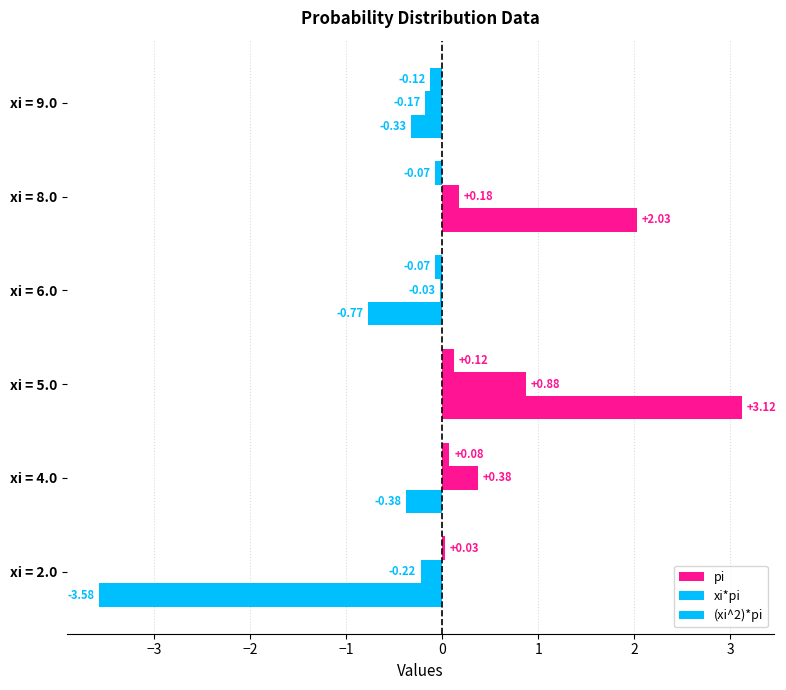

How many positive values does the xi*pi series have?

3